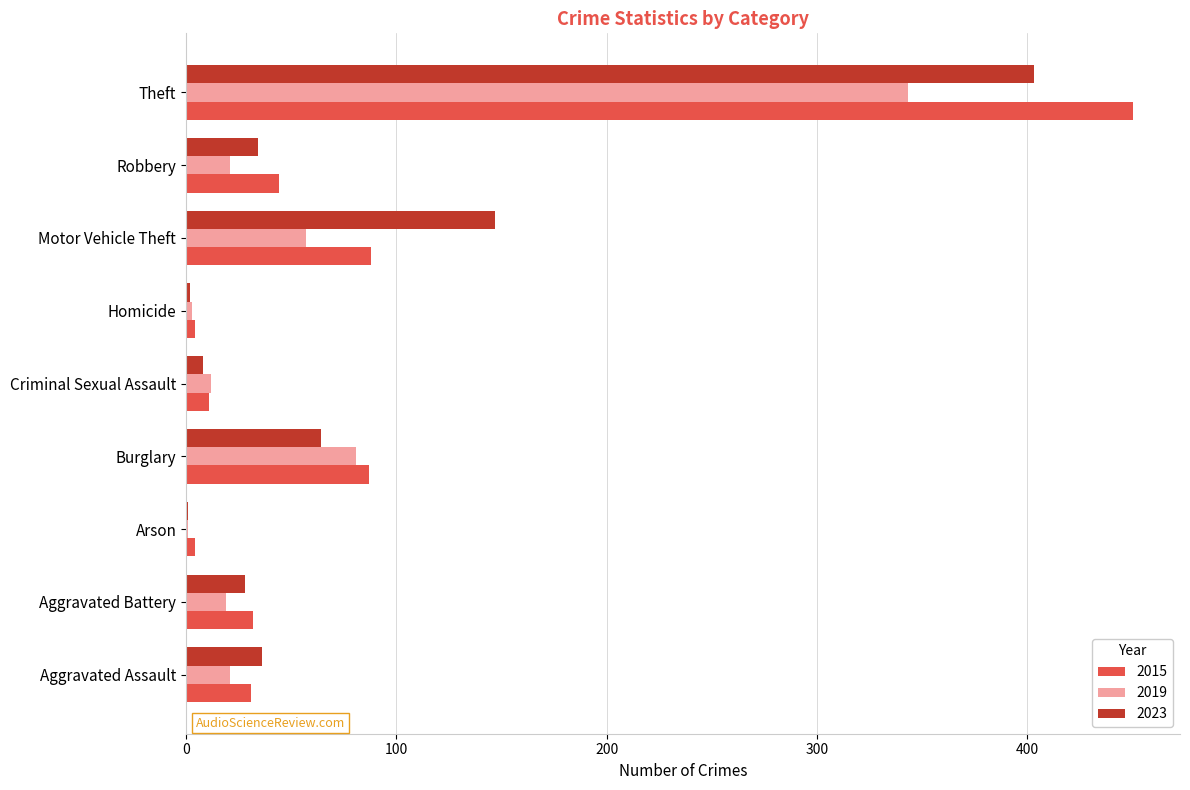

True or false: 2019 has a value of 21 at Robbery.

True